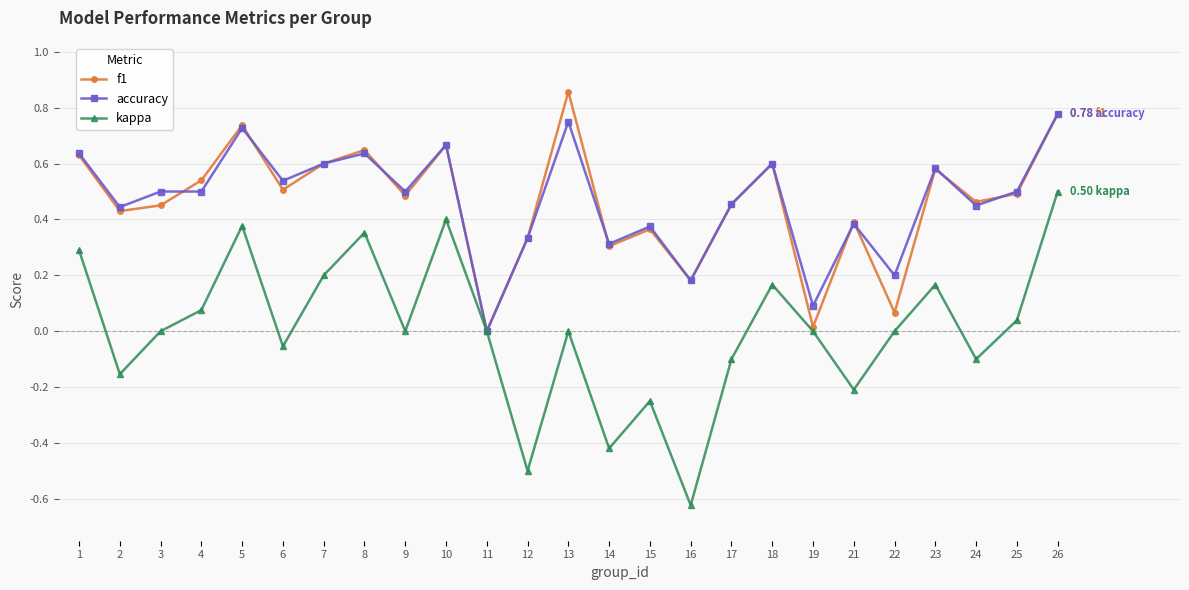

Between 15 and 26, which series saw the biggest shift?

kappa